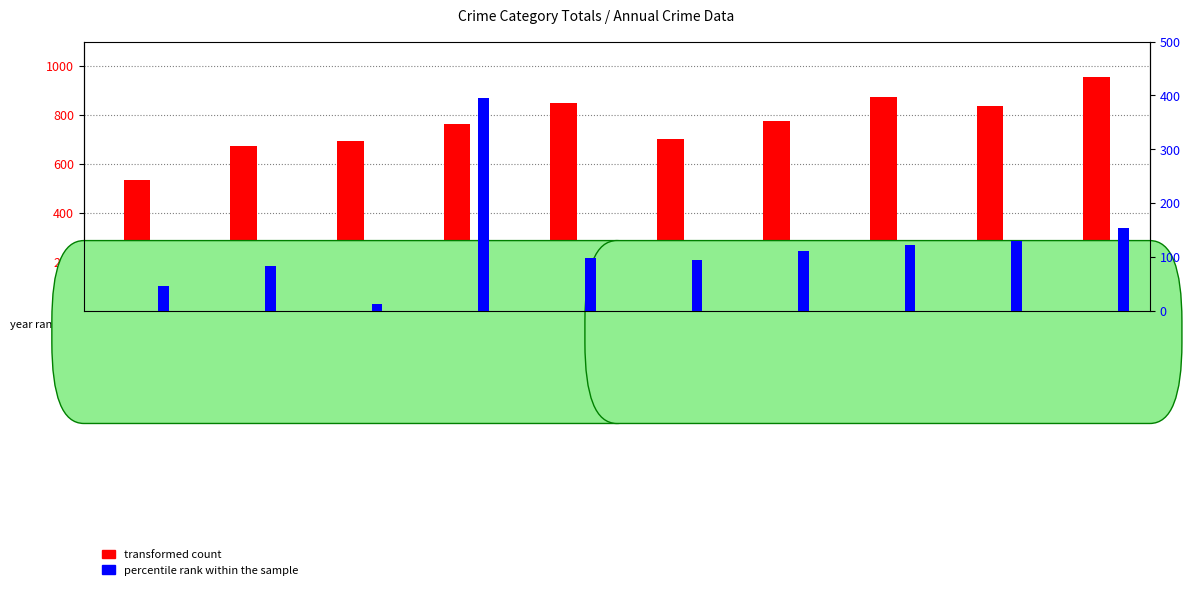

Reading left to right, list all the values displayed in this chart.

transformed count: 535	672	692	761	847	700	776	874	838	956
percentile rank within the sample: 46	82	12	395	98	94	110	121	130	153